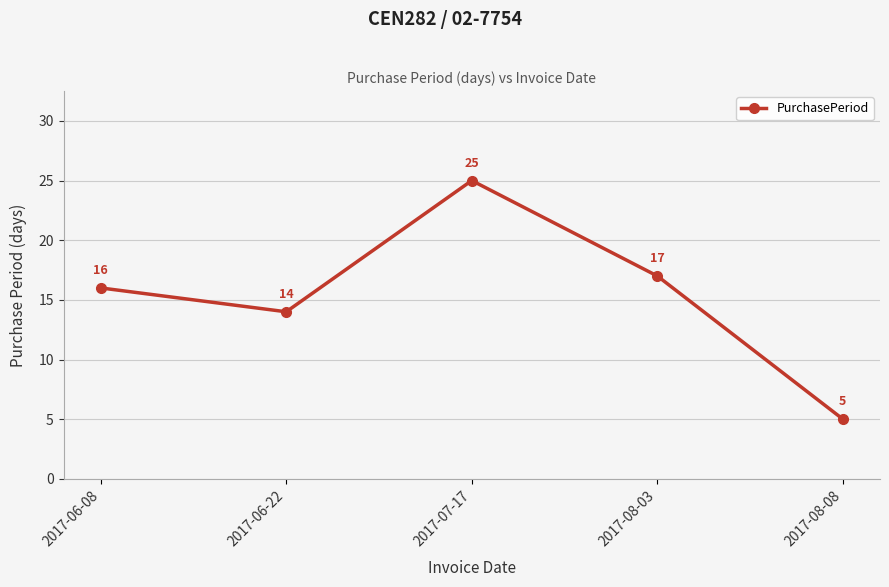

What is the average value?

15